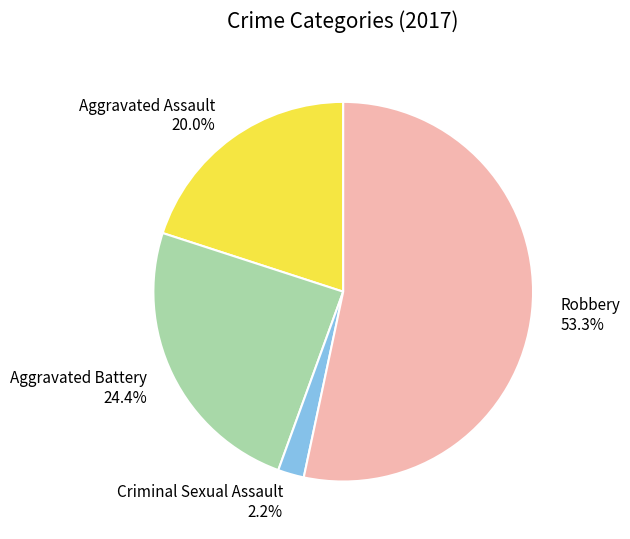

Which slice represents more than half of the pie?

Robbery